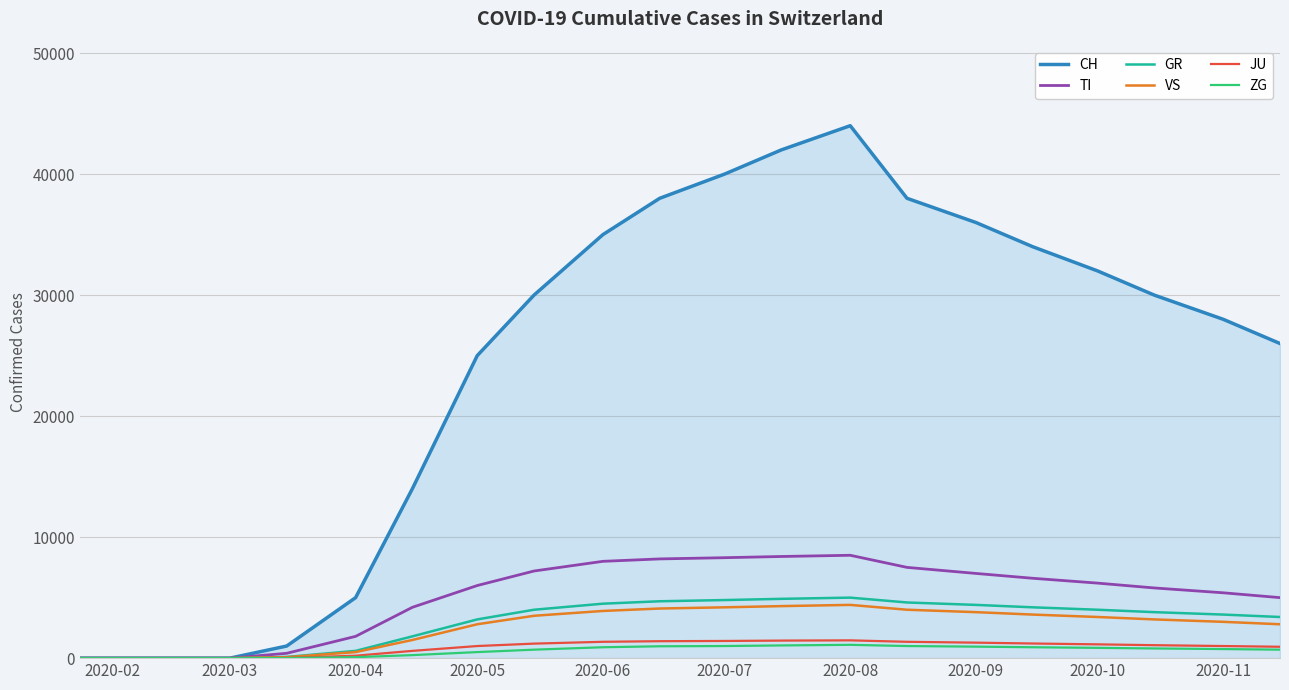

What is the greatest value displayed?

44000